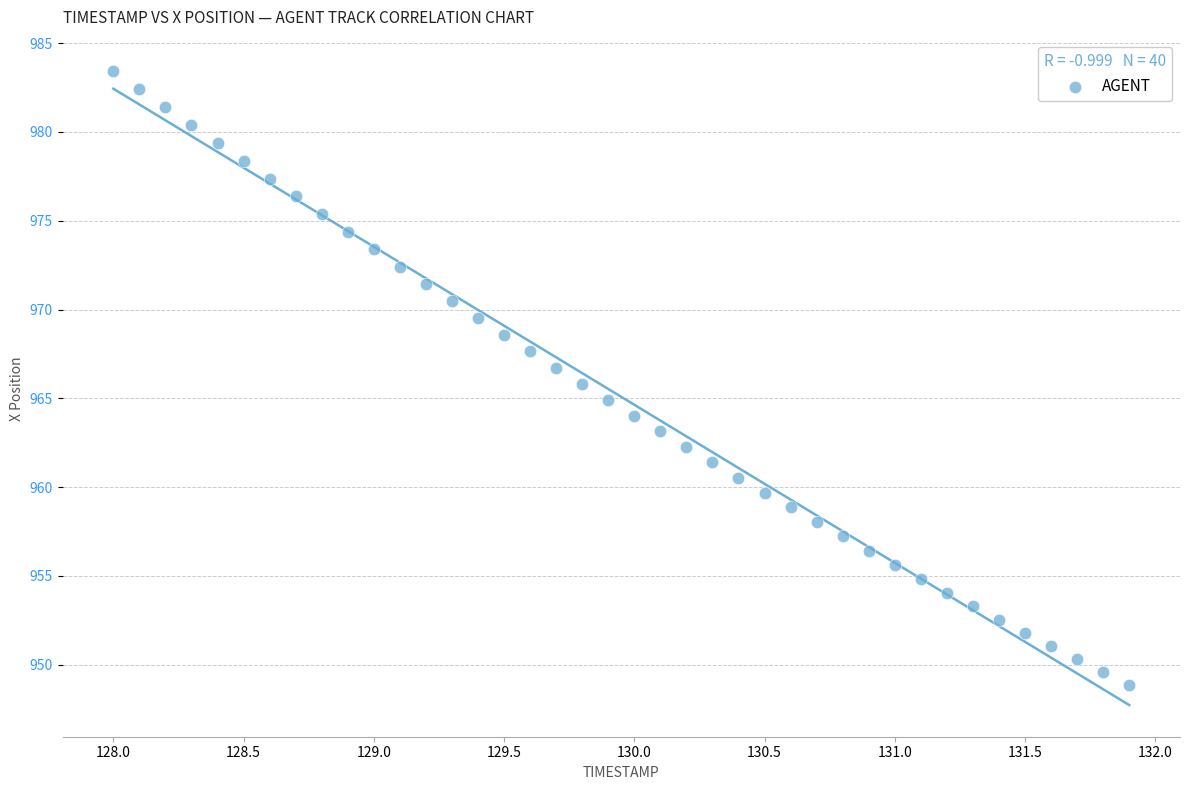

What is the range of Y values (max minus min)?

34.5